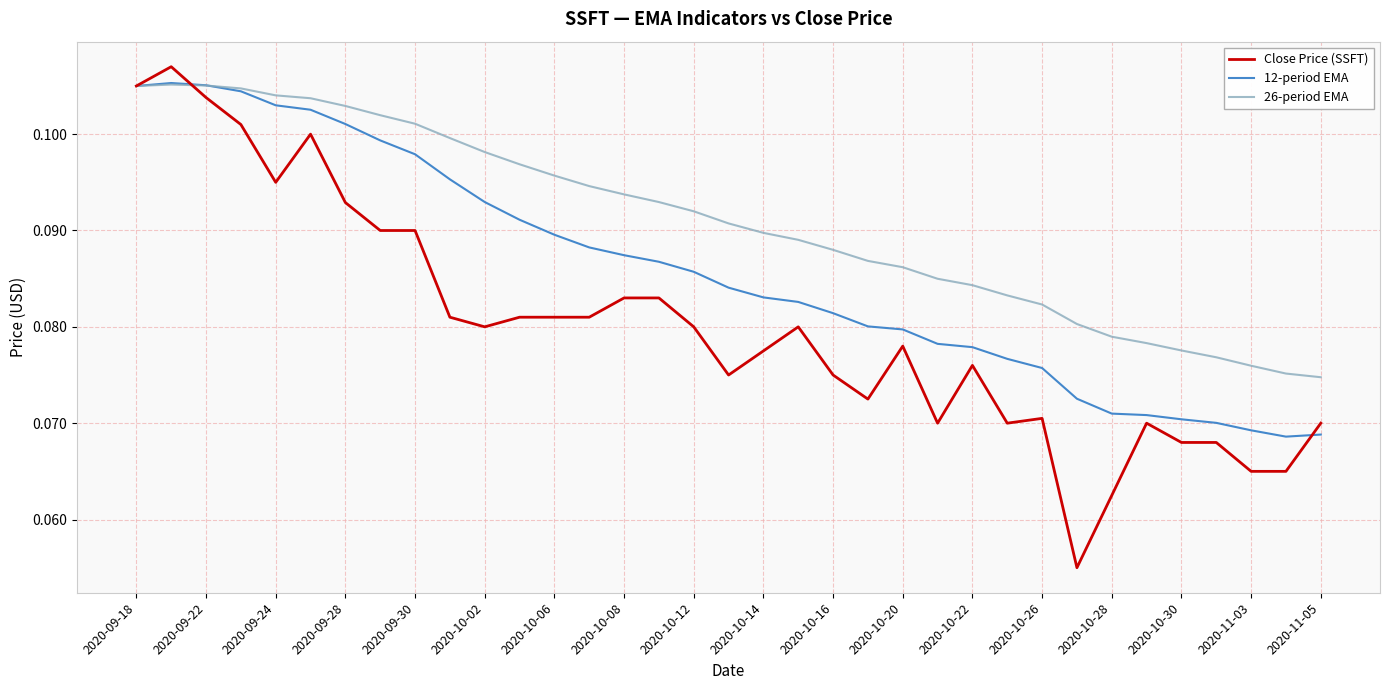

Rank the series by their average value, from lowest to highest.

Close Price (SSFT), 12-period EMA, 26-period EMA